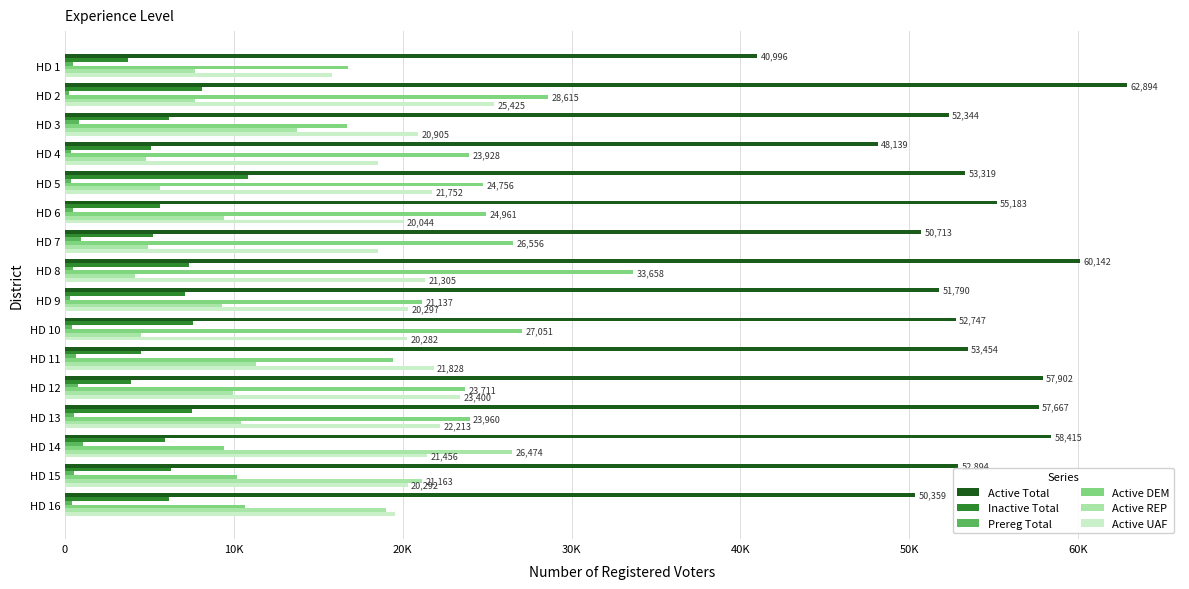

What are all the series names shown in the legend?

Active Total, Inactive Total, Prereg Total, Active DEM, Active REP, Active UAF